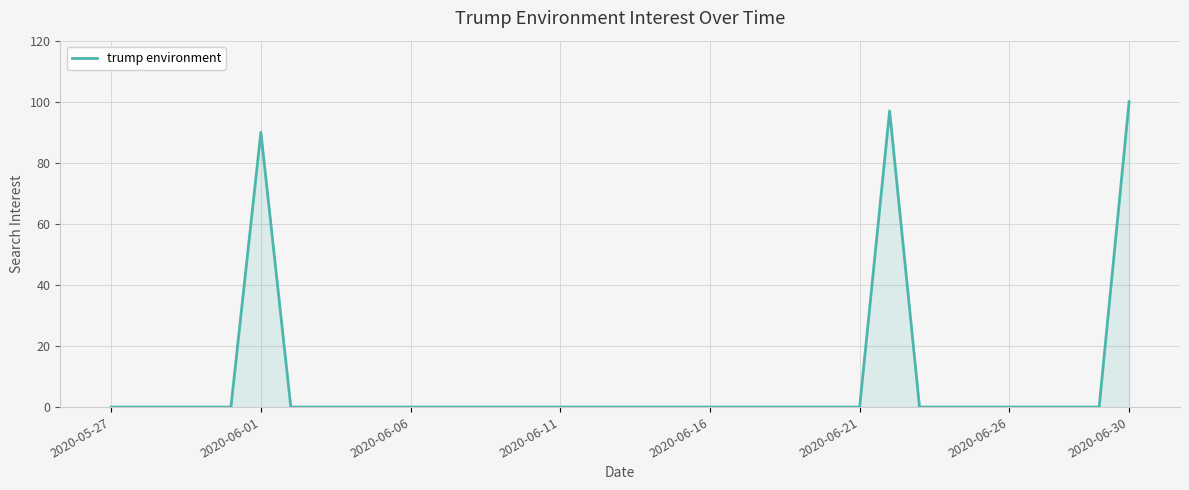

What is the difference between the maximum and minimum values?

100